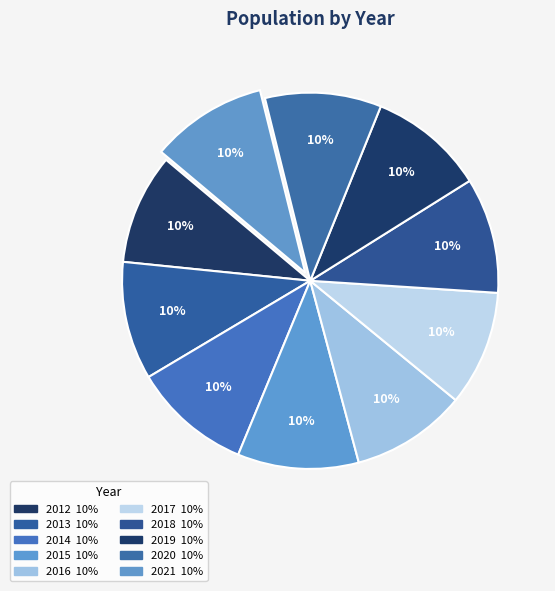

To the nearest percent, what is the combined percentage of 2019 and 2017?

20%